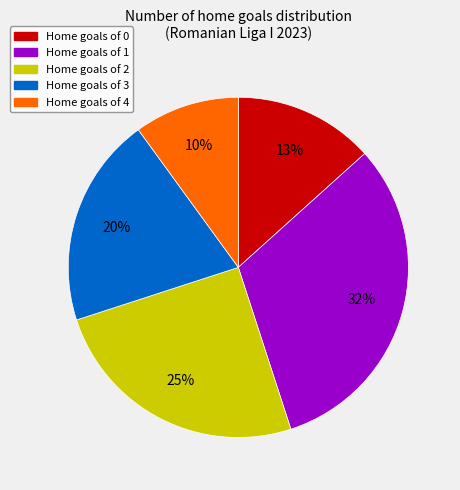

Approximately how many times larger is the value at Home goals of 2 compared to Home goals of 1?

0.8